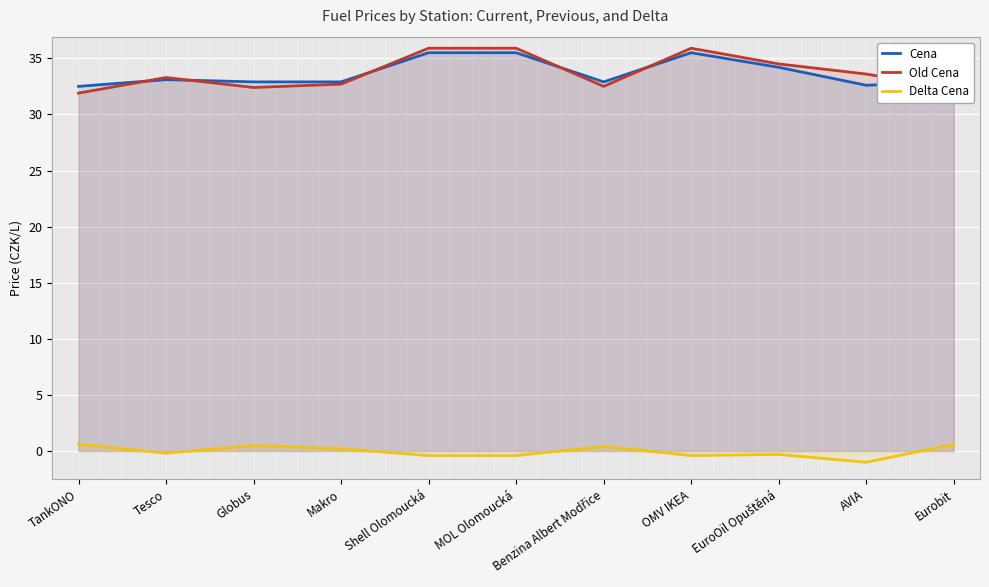

What is the minimum value shown in the chart?

-1.0